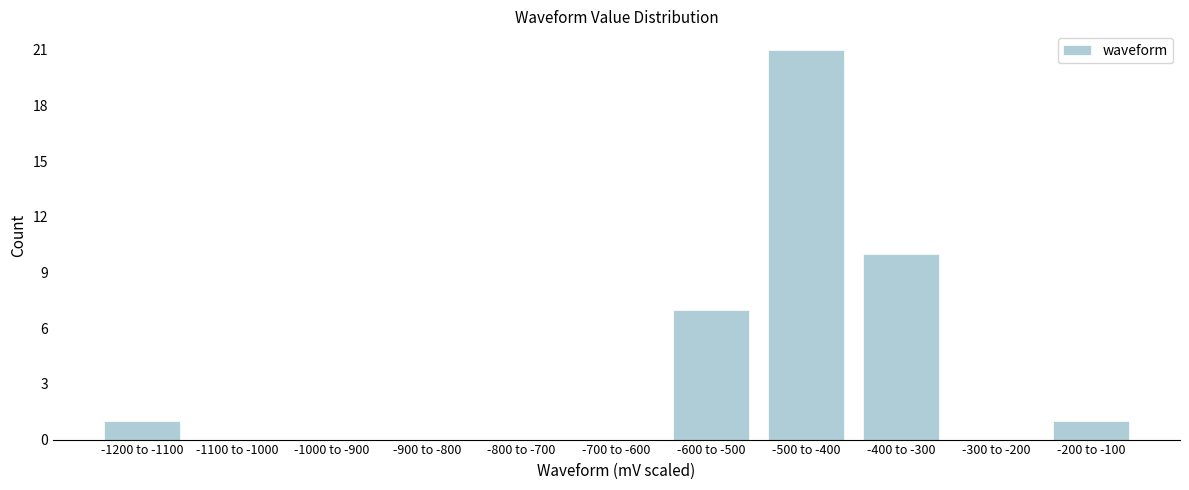

Reading left to right, what are all the values shown in this chart?

-1200 to -1100=1	-1100 to -1000=0	-1000 to -900=0	-900 to -800=0	-800 to -700=0	-700 to -600=0	-600 to -500=7	-500 to -400=21	-400 to -300=10	-300 to -200=0	-200 to -100=1